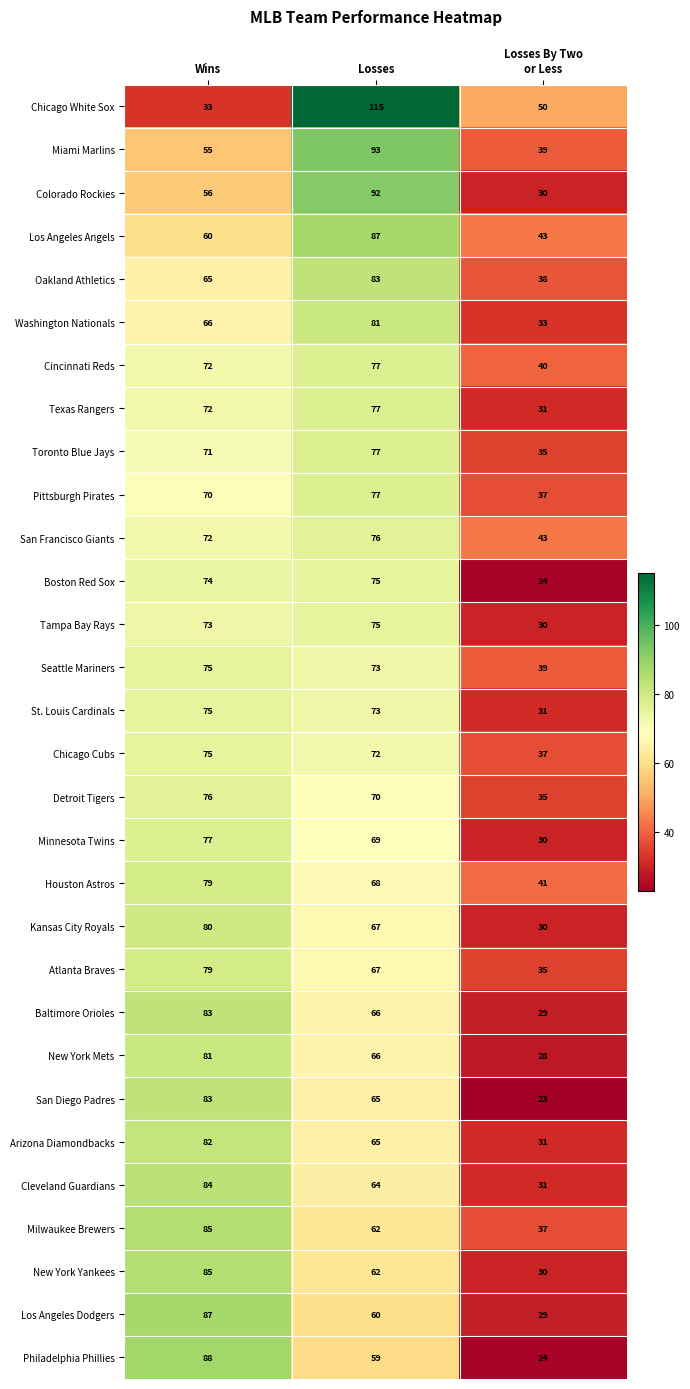

Which series has the largest total across all categories?

Chicago White Sox